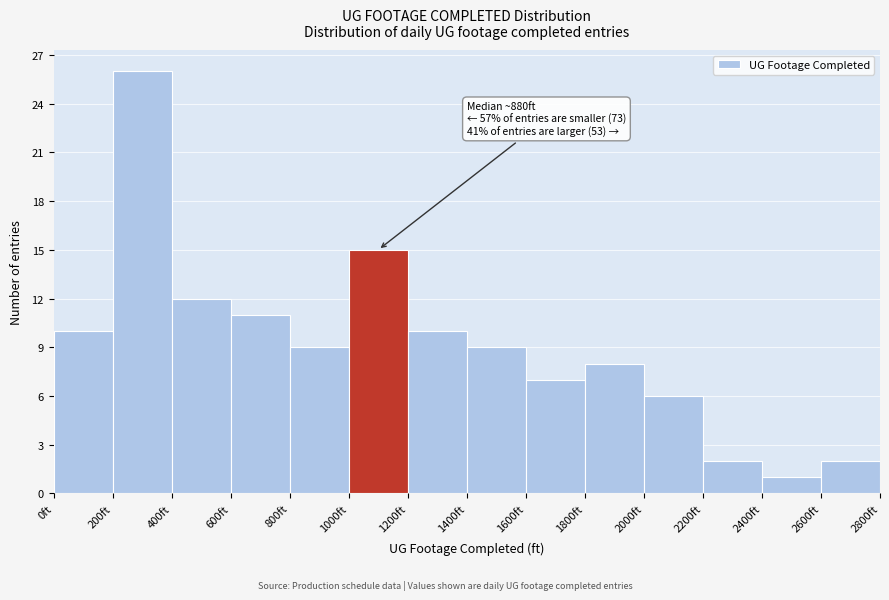

Which range on the x-axis has the tallest bar?

200 to 400